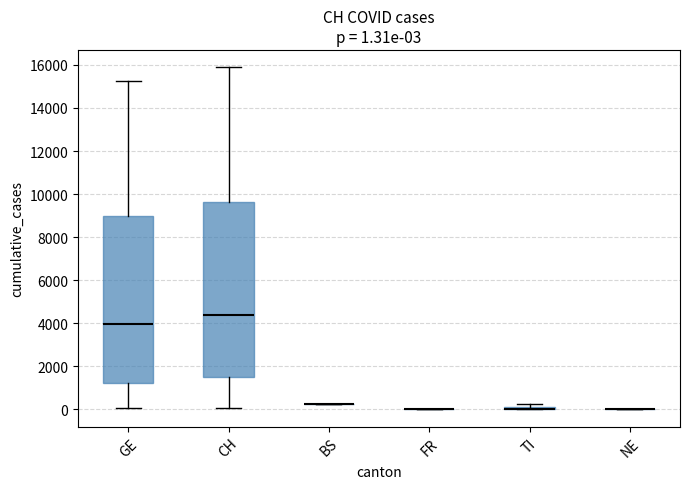

Which box is the tallest, from its lower edge to its upper edge?

CH